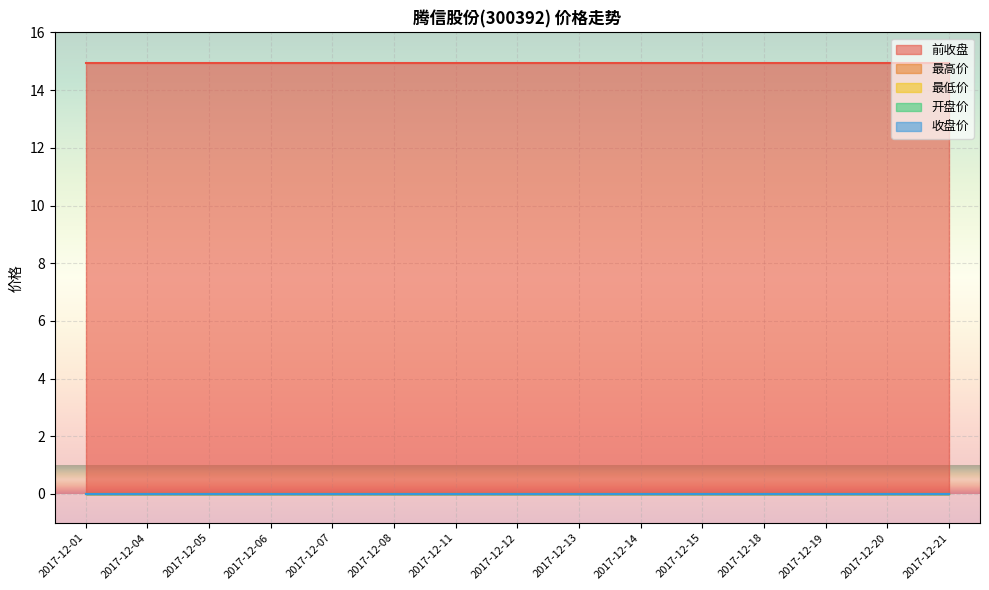

At which category does the chart reach its peak across all series?

2017-12-01